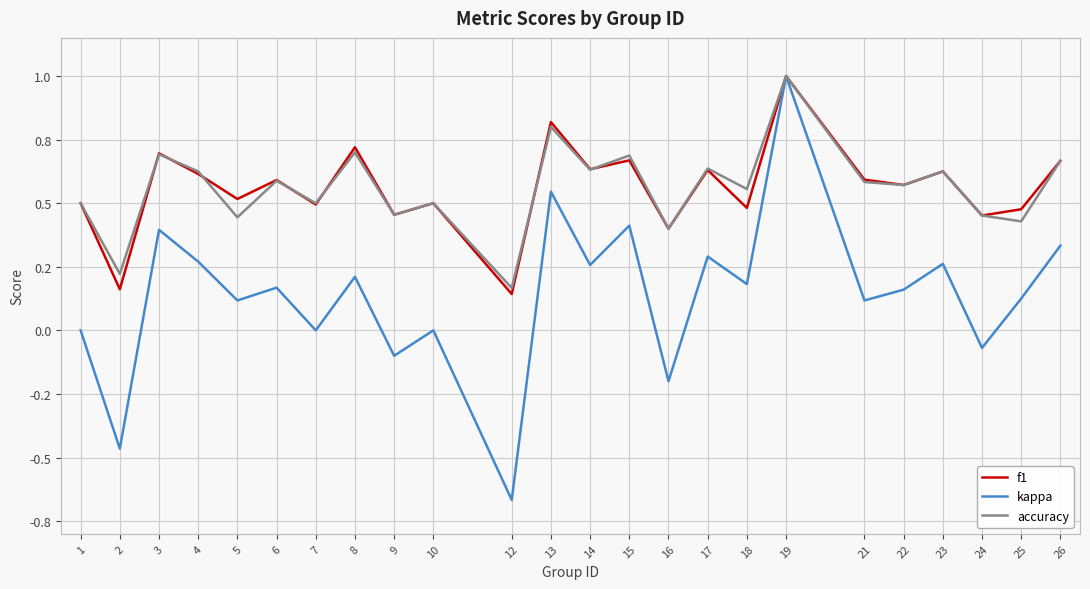

Is this an area chart (filled region under the line)?

No